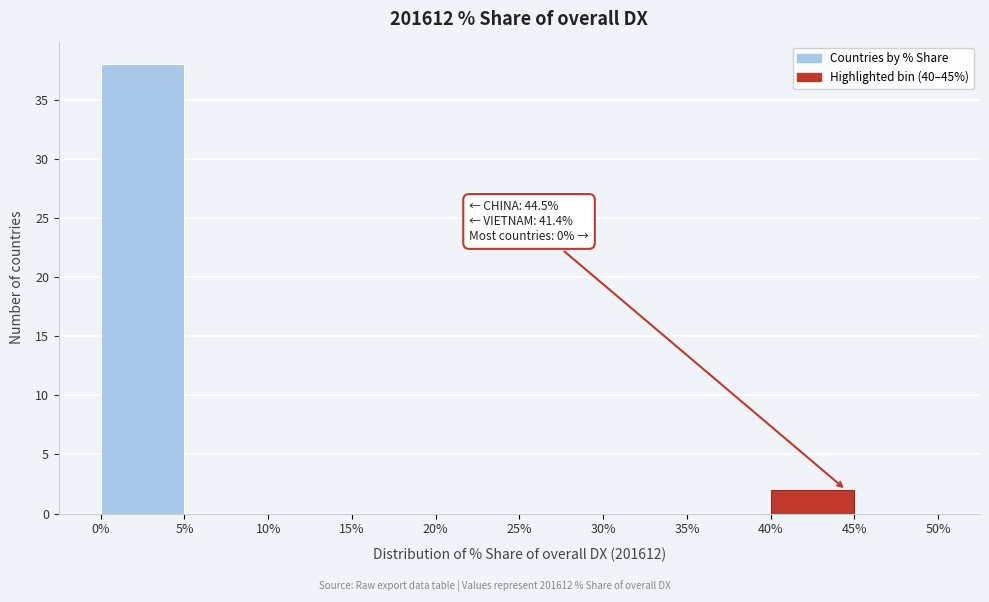

Which range on the x-axis has the tallest bar?

0% to 5%